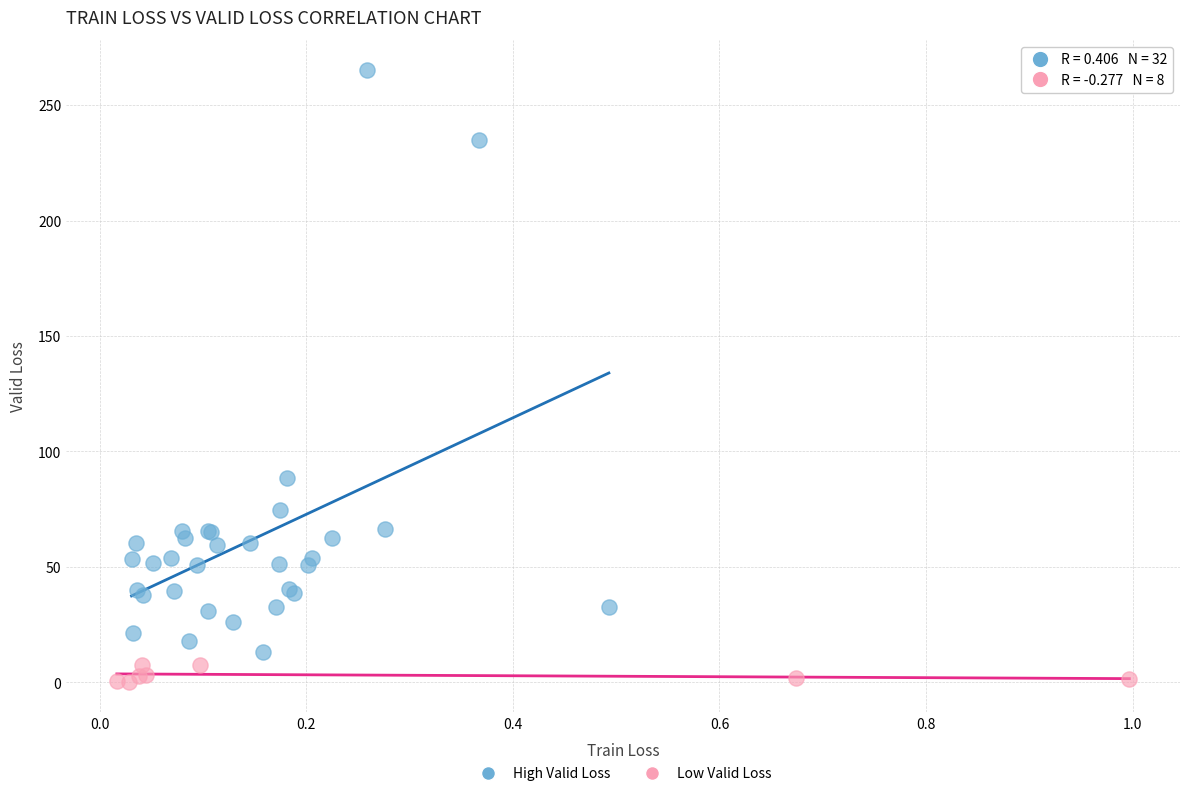

Which series contains the lowest Y value?

Low Valid Loss